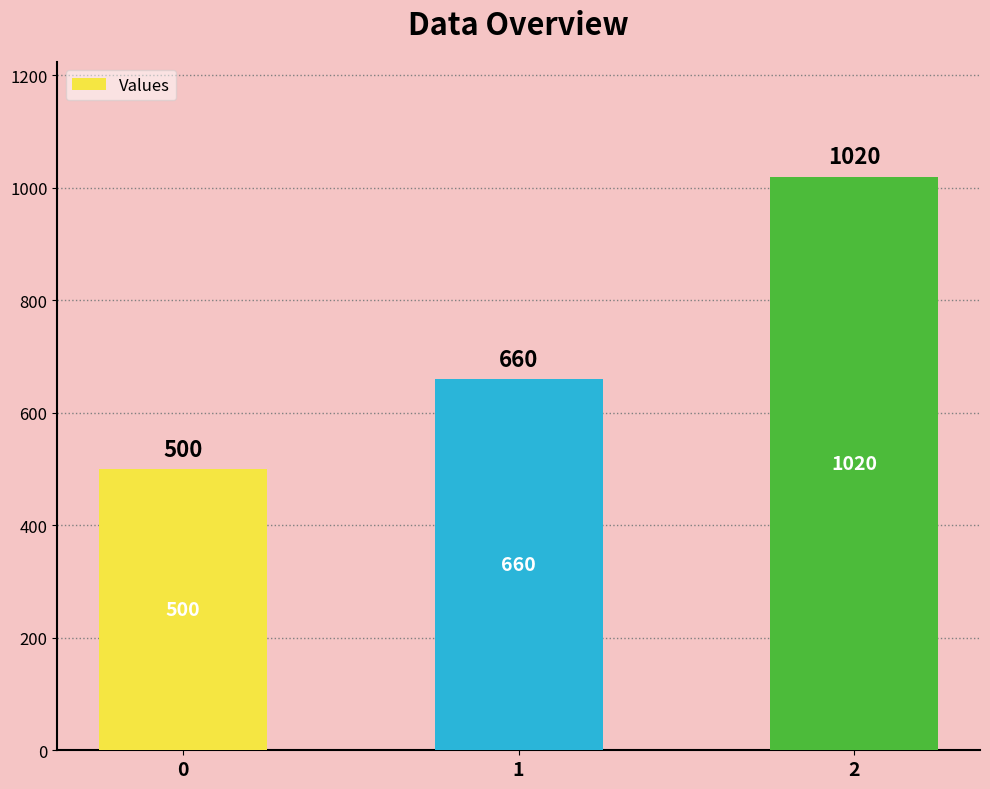

Reading right to left, what are all the values shown in this chart?

2=1020	1=660	0=500